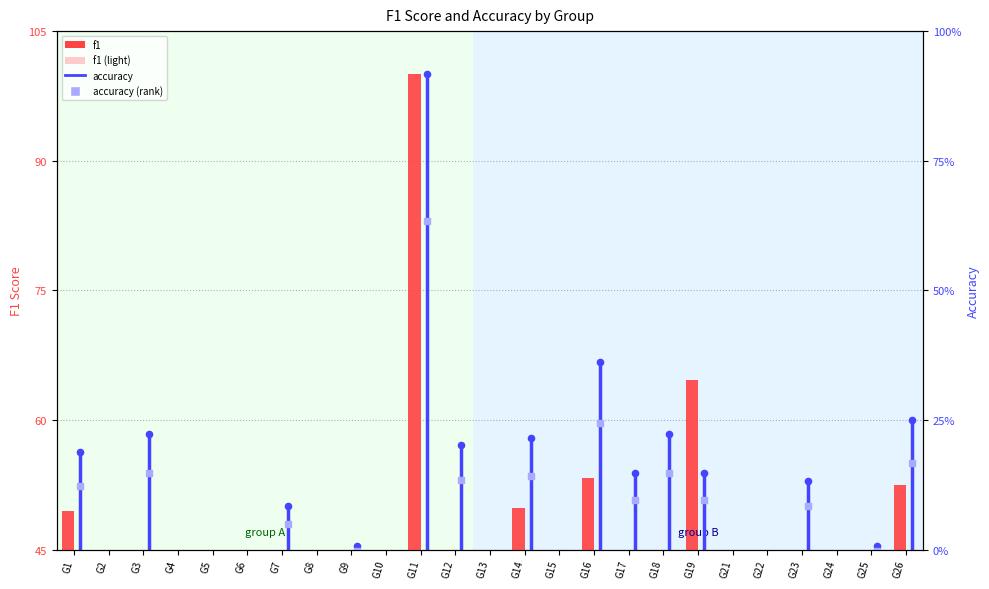

At which category is the sum across all series the highest?

G11